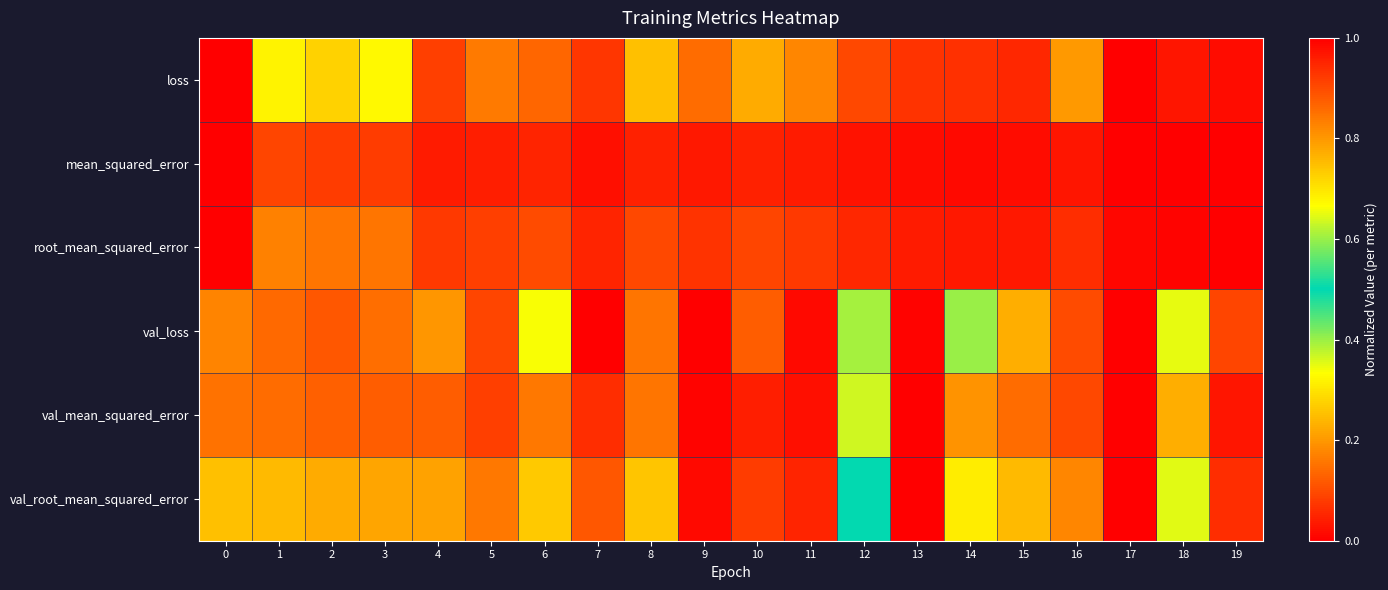

Between 10 and 18, which series saw the biggest shift?

val_root_mean_squared_error